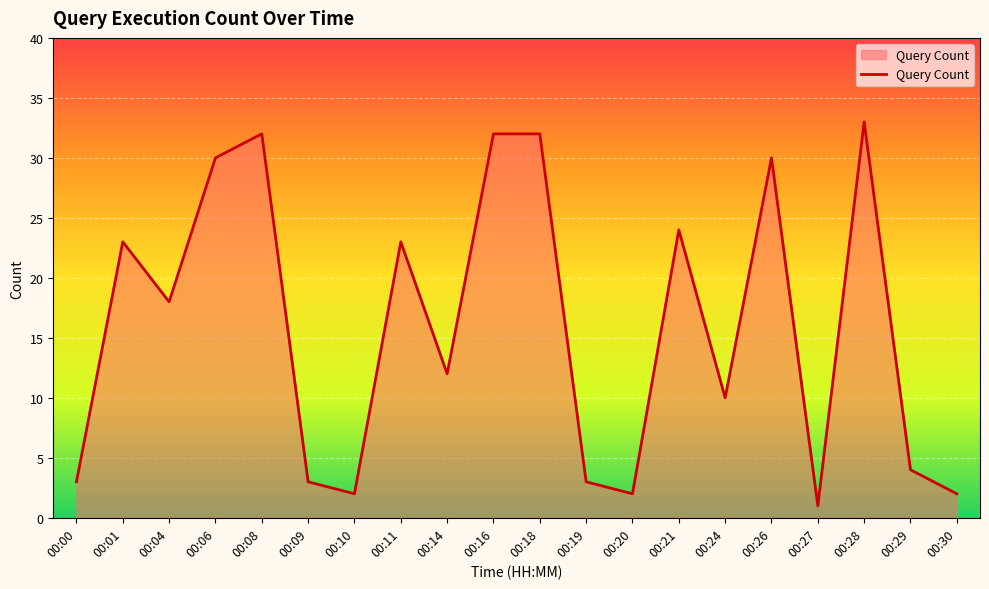

What is the approximate value at 00:09?

3